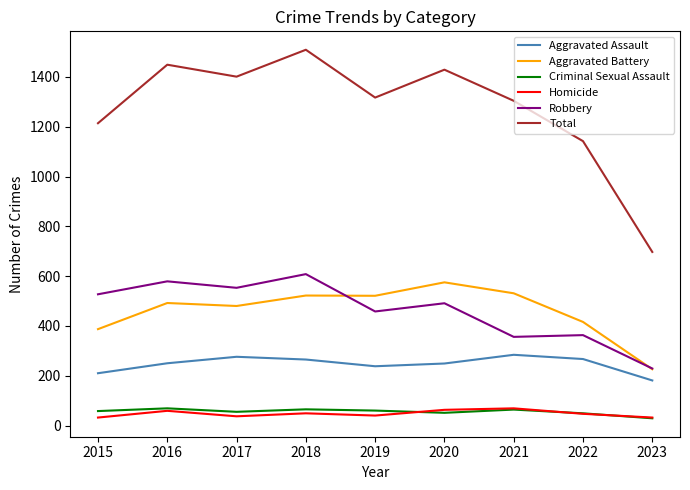

What value does the Criminal Sexual Assault series have at 2021?

64